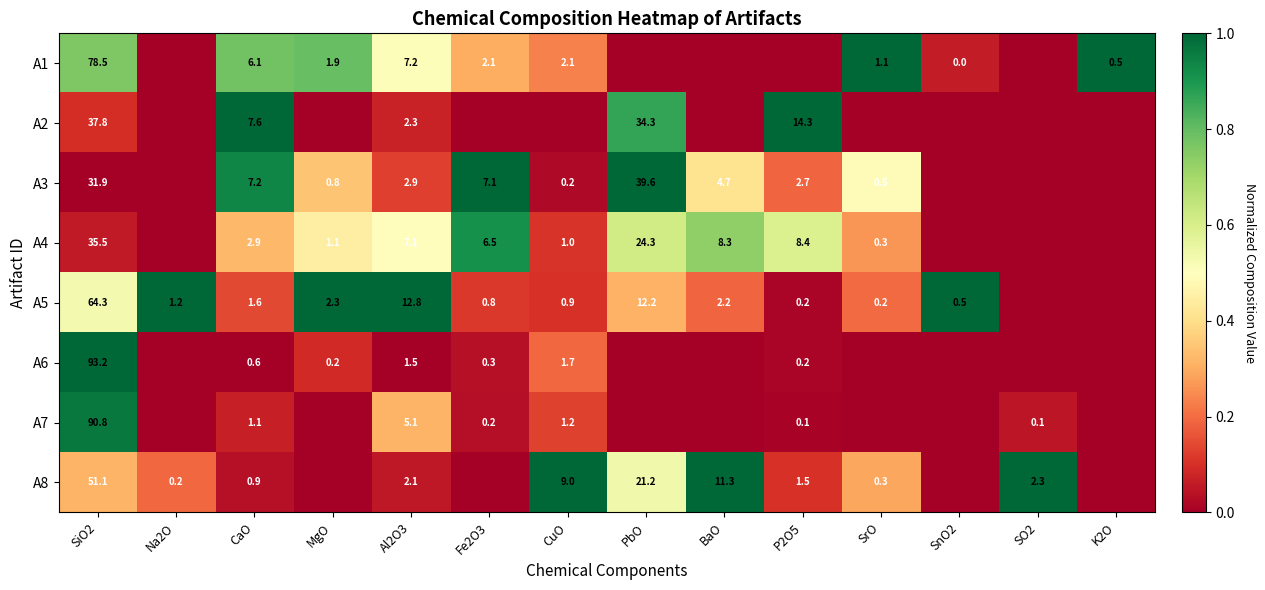

What is the difference between the highest and lowest values at SiO2?

61.3